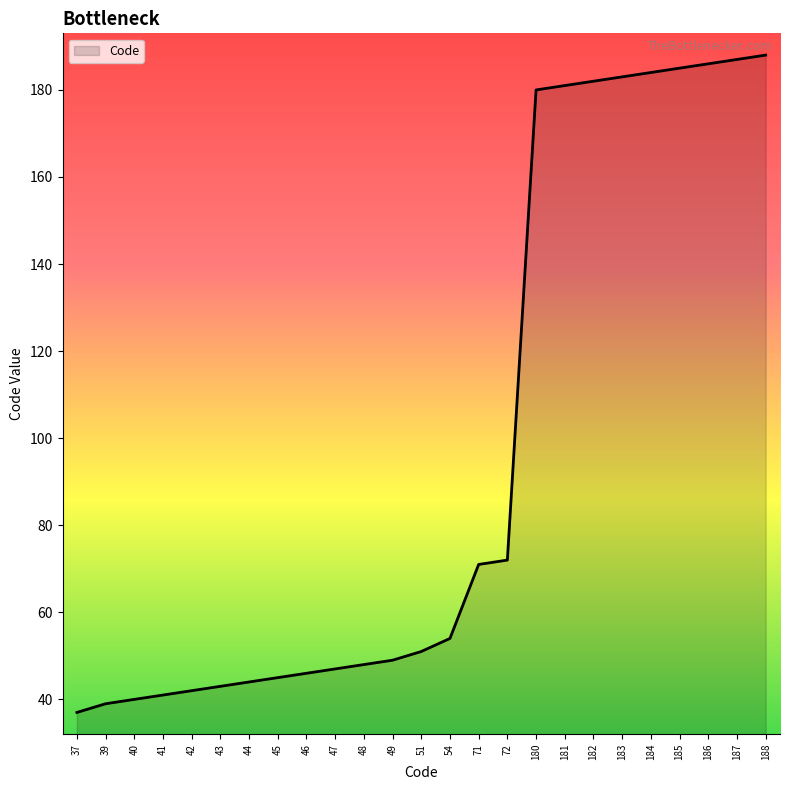

Count the number of data series in this chart.

1